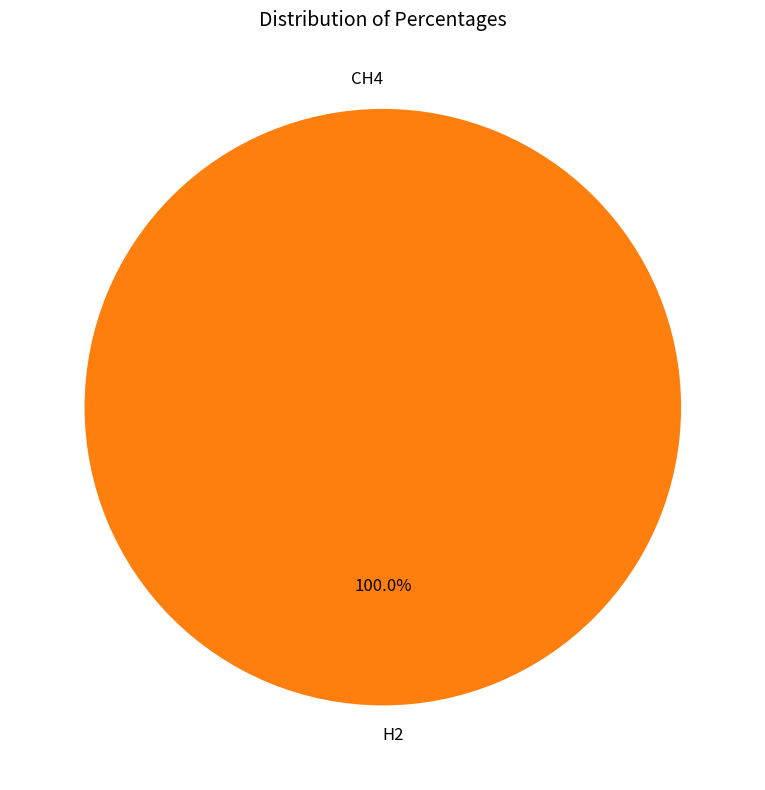

True or false: CH4 accounts for 0% of the total.

True